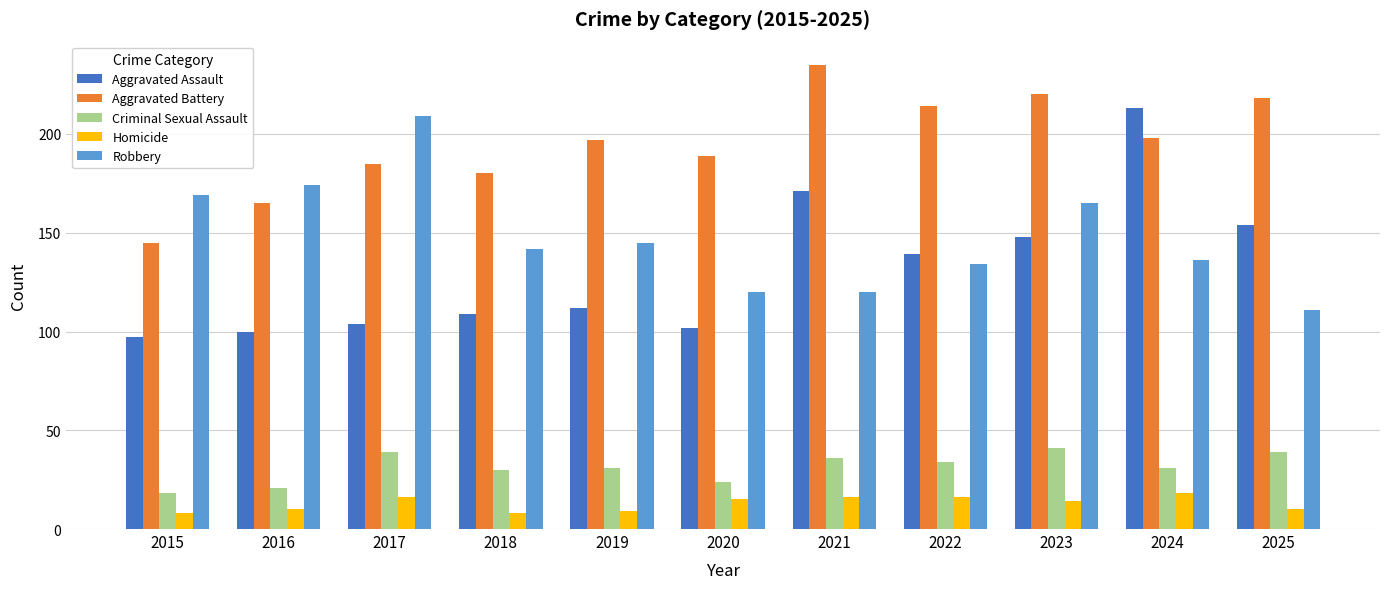

Reading left to right, transcribe all the data shown in this chart.

Aggravated Assault: 97	100	104	109	112	102	171	139	148	213	154
Aggravated Battery: 145	165	185	180	197	189	235	214	220	198	218
Criminal Sexual Assault: 18	21	39	30	31	24	36	34	41	31	39
Homicide: 8	10	16	8	9	15	16	16	14	18	10
Robbery: 169	174	209	142	145	120	120	134	165	136	111